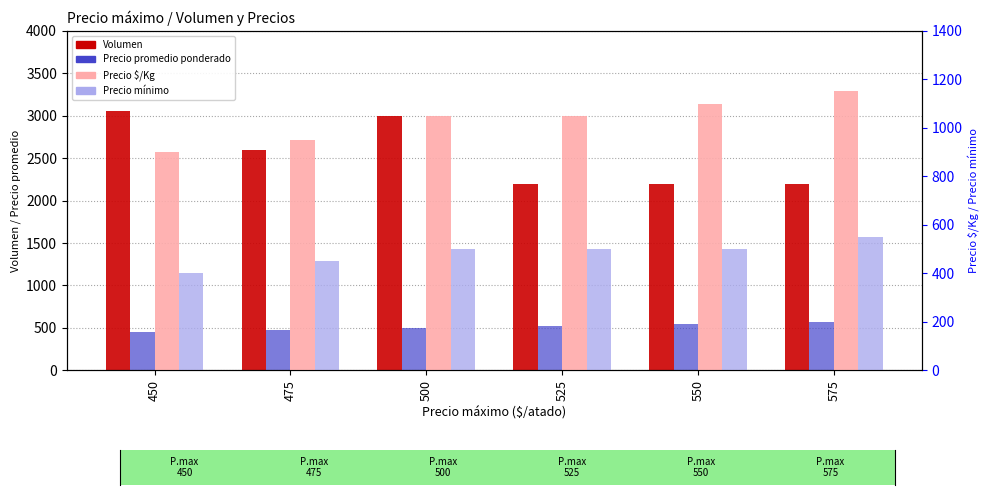

At which category is the sum across all series the highest?

500